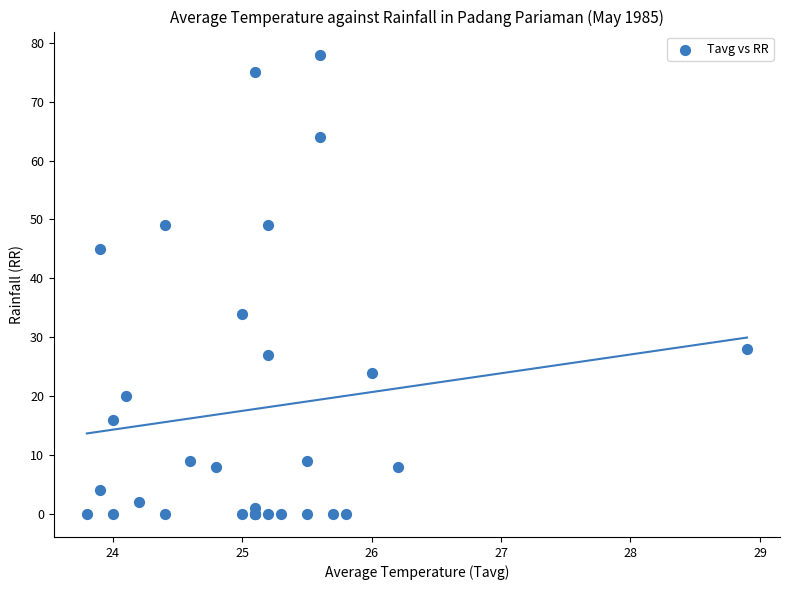

What Y value in the scatter plot is closest to 39?

34